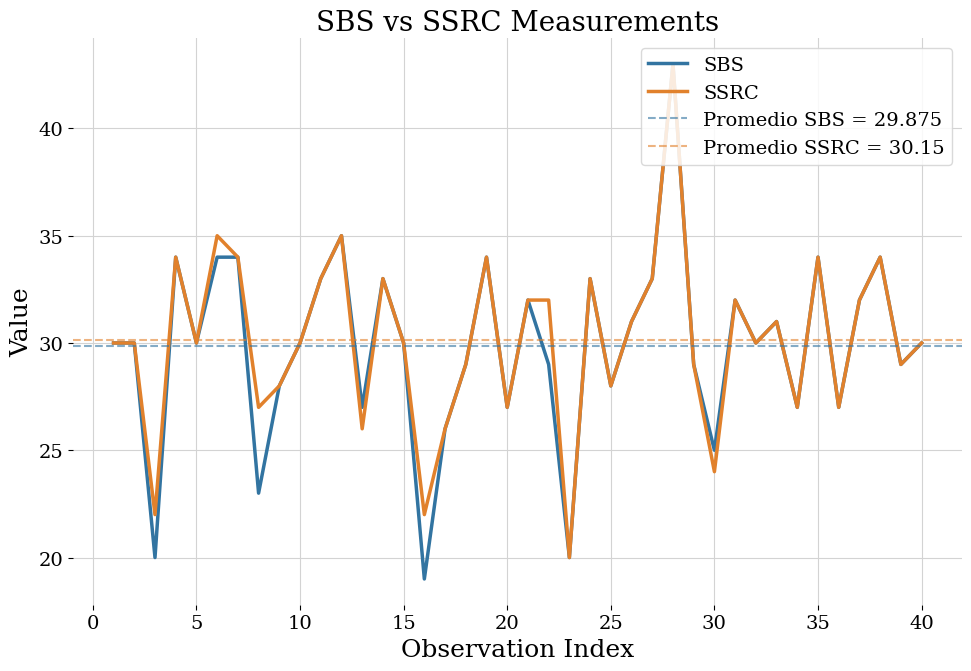

What is the maximum value for SSRC?

43